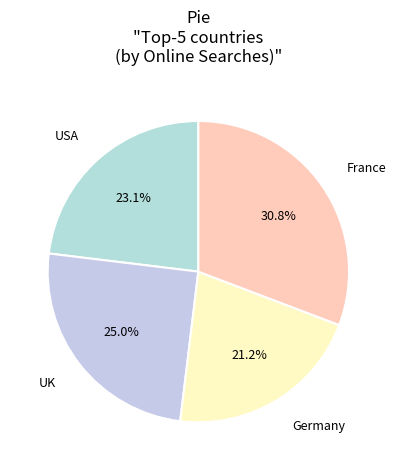

What is the largest slice in the pie chart?

France